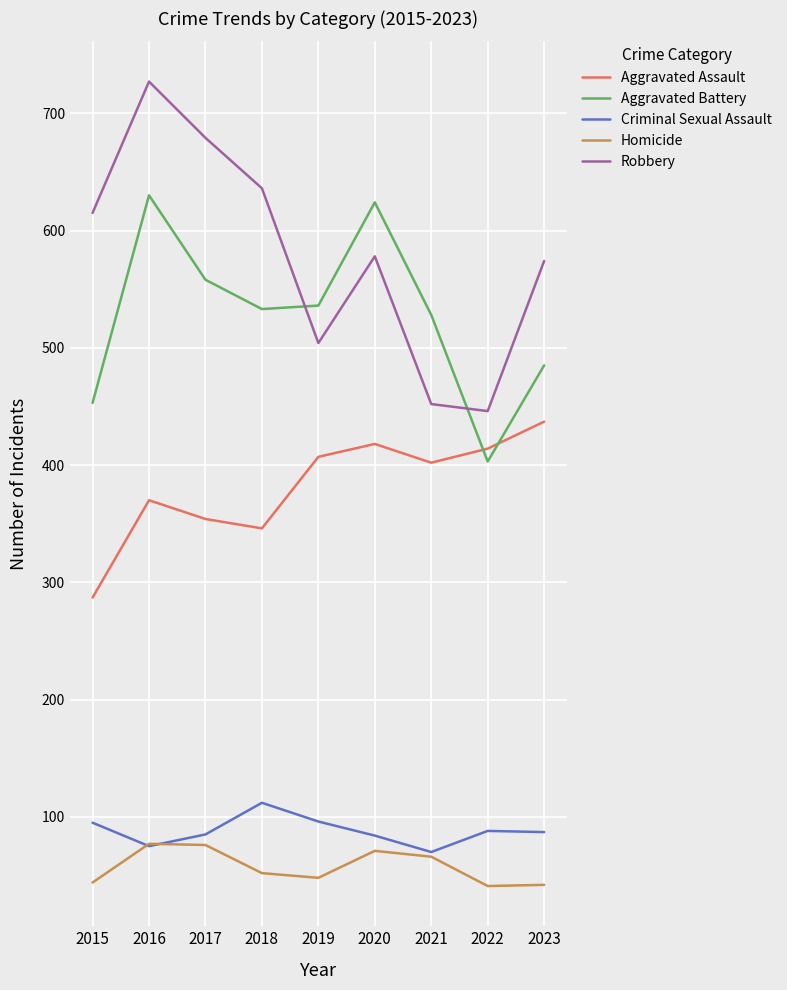

Between 2015 and 2016, which series saw the biggest shift?

Aggravated Battery